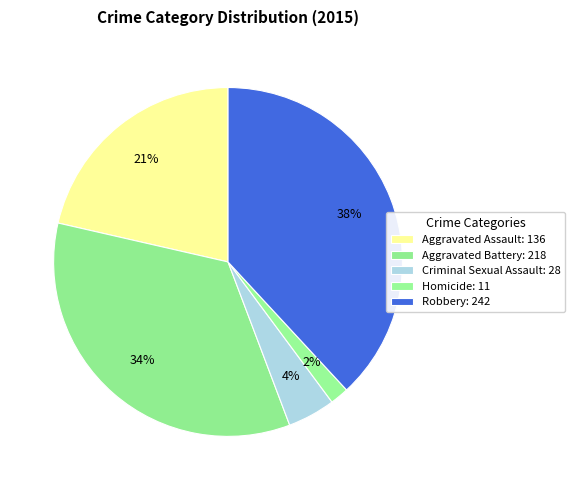

Is there any slice that represents more than half of the pie?

No